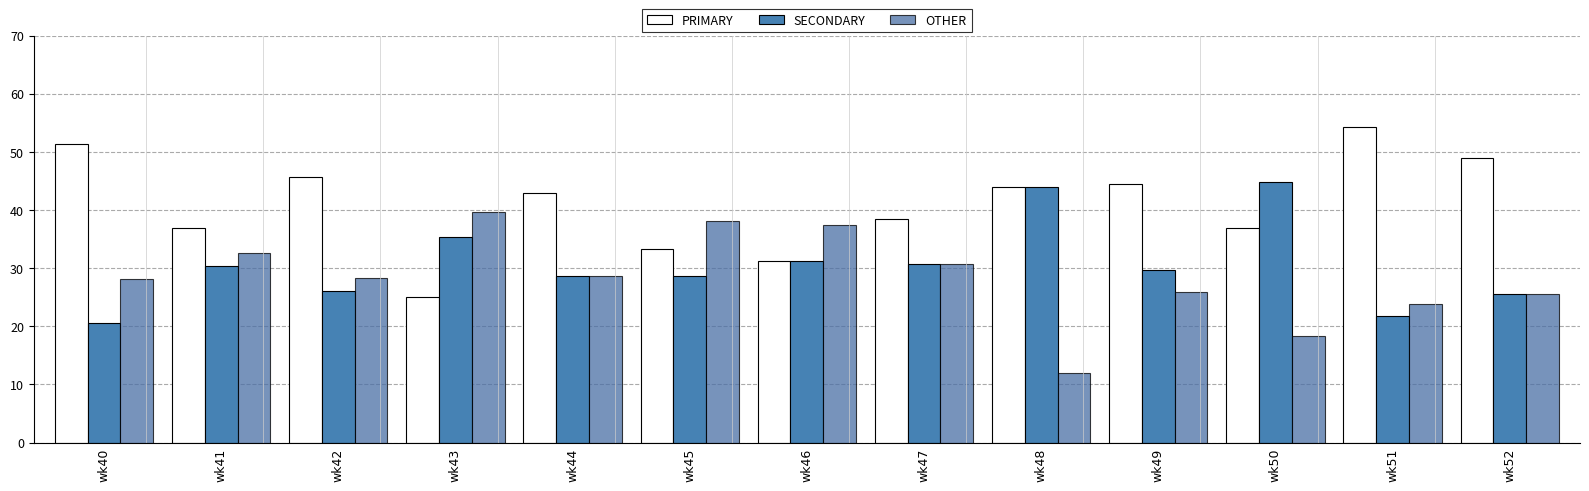

Count the number of categories in the chart.

13